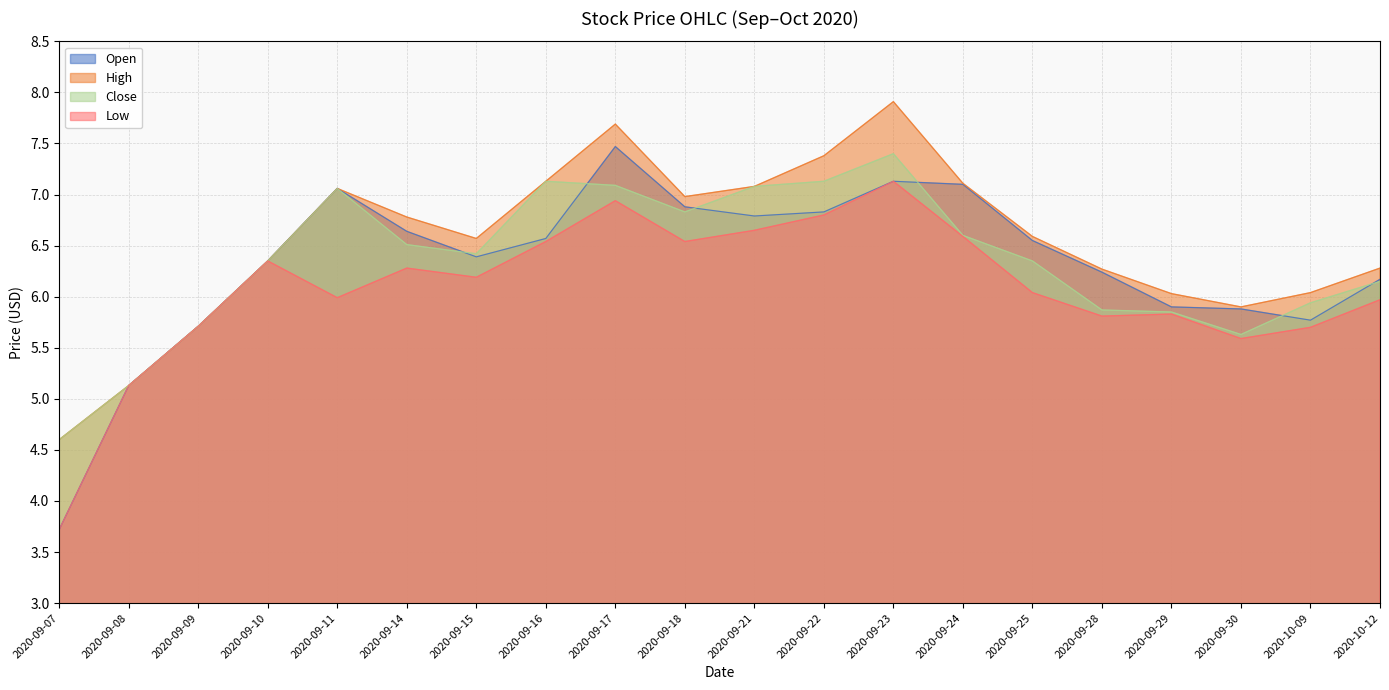

Between 2020-09-09 and 2020-09-17, which series saw the biggest shift?

High